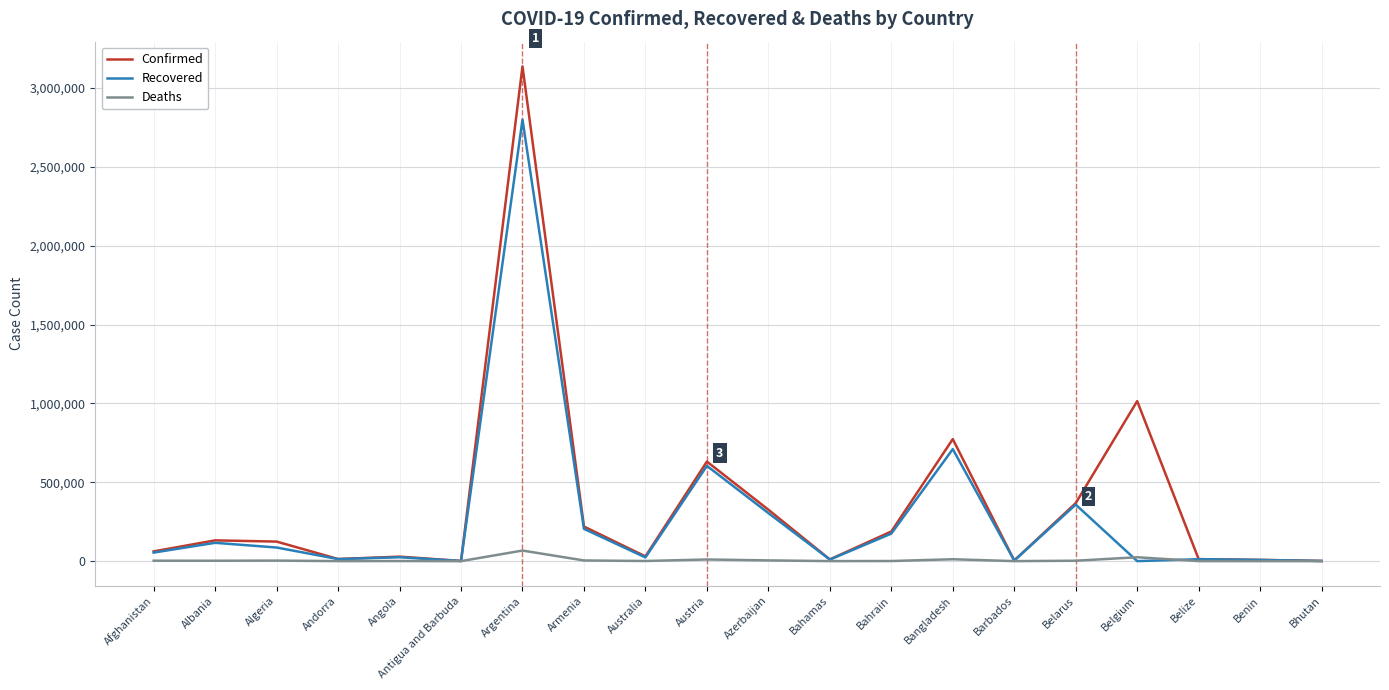

At which category is the sum across all series the highest?

Argentina